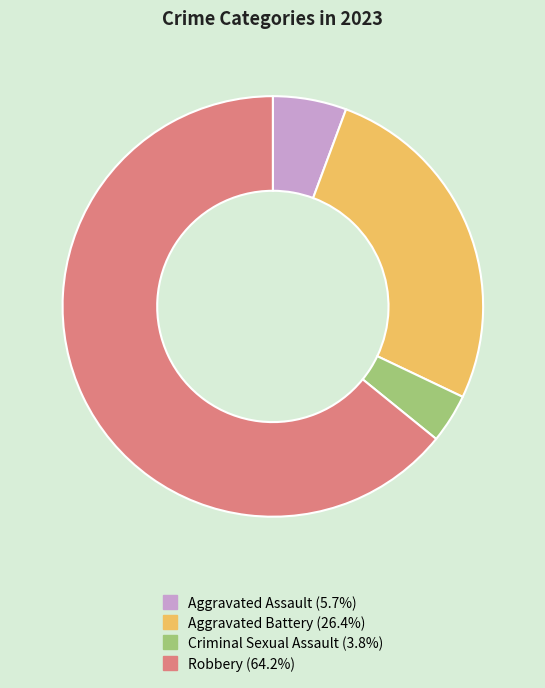

Which has a higher value, Aggravated Battery or Robbery?

Robbery